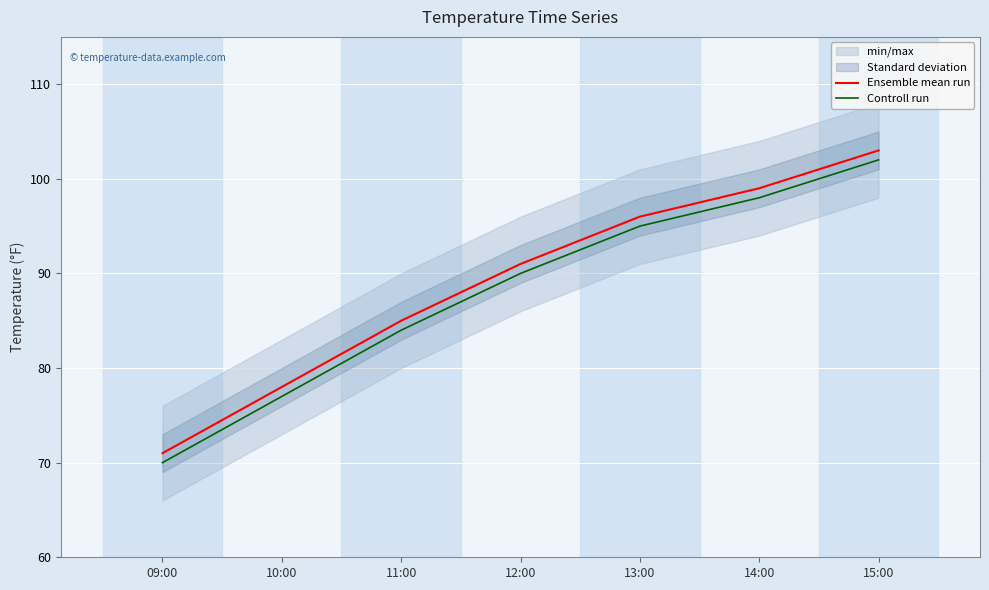

Where is Ensemble mean run nearest to the value 87?

11:00